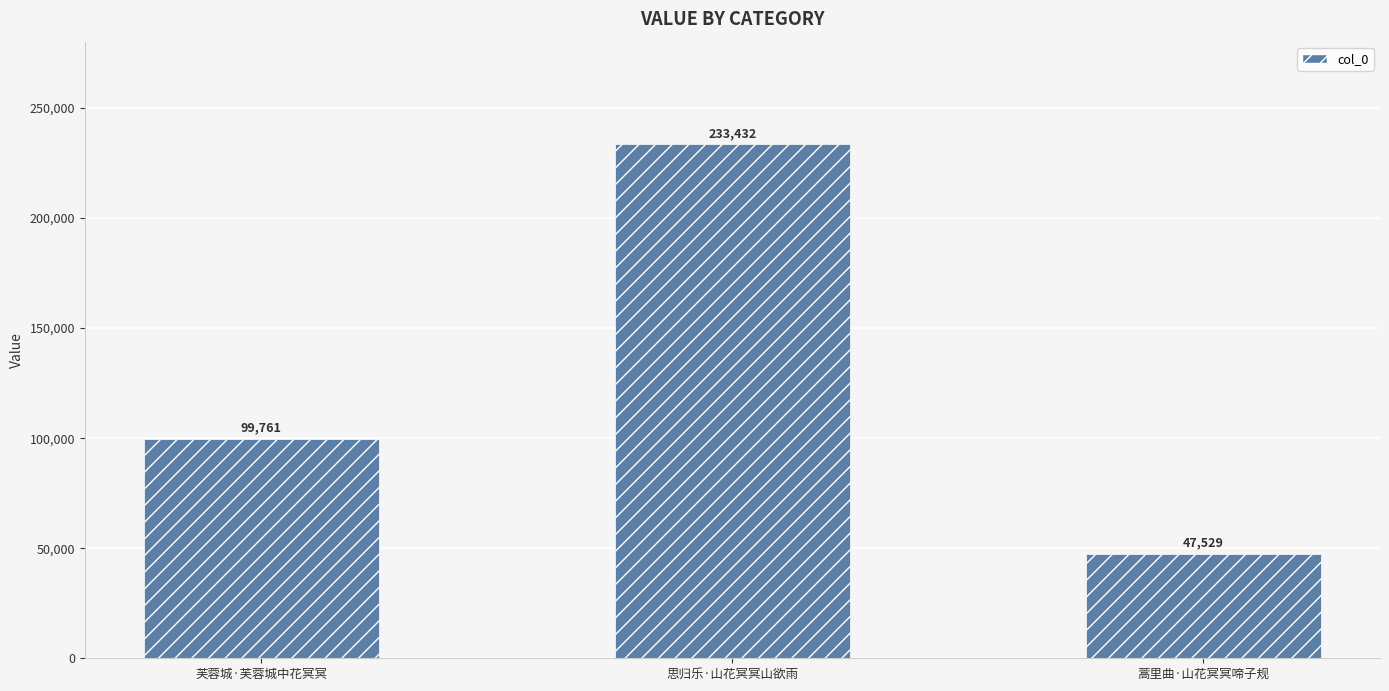

Does the chart contain any negative values?

No